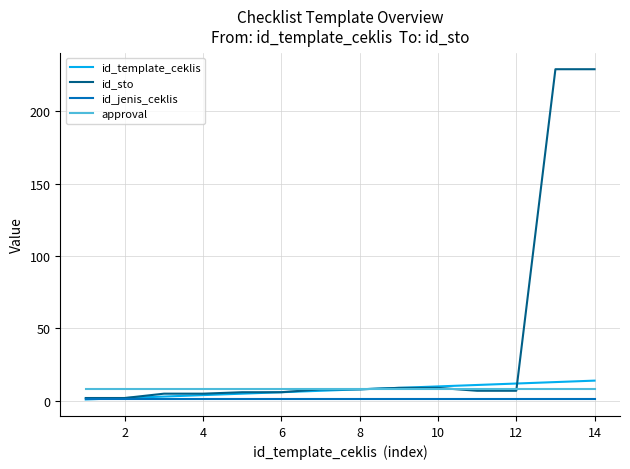

At how many categories does at least one series exceed 101?

2